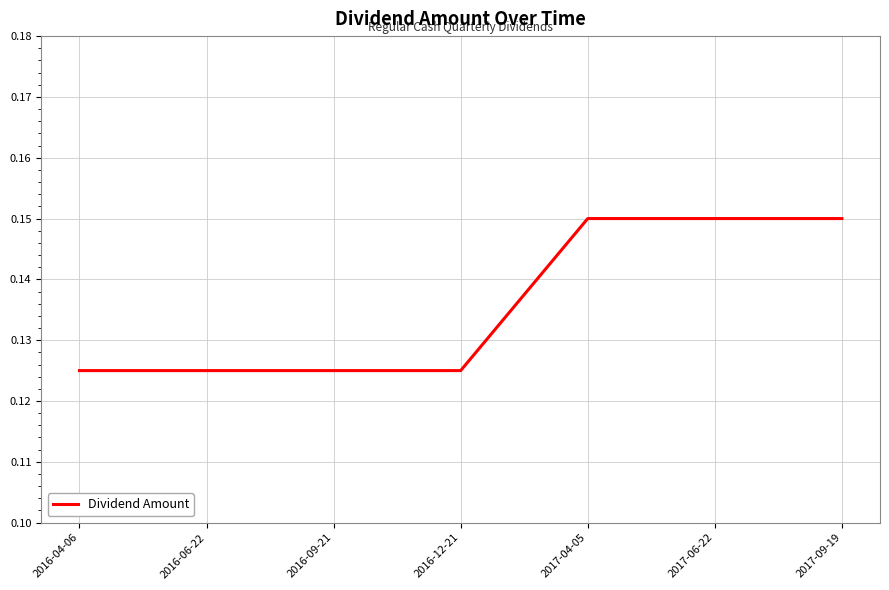

Between 2017-04-05 and 2016-12-21, which is larger?

2017-04-05